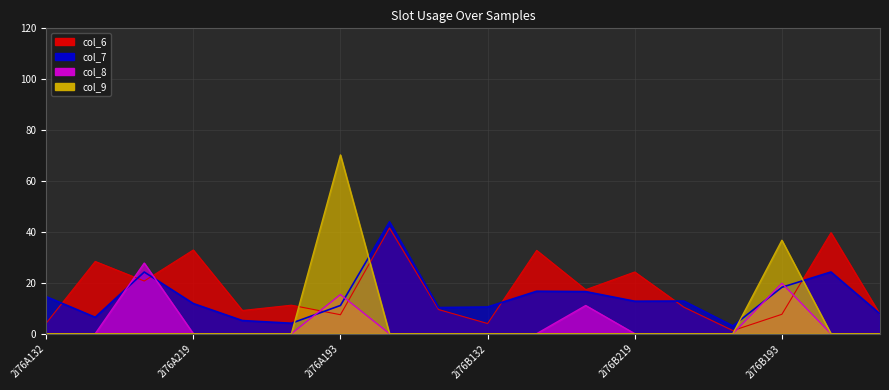

The value of col_7 at 2i76B162 is 21.8. True or false?

False